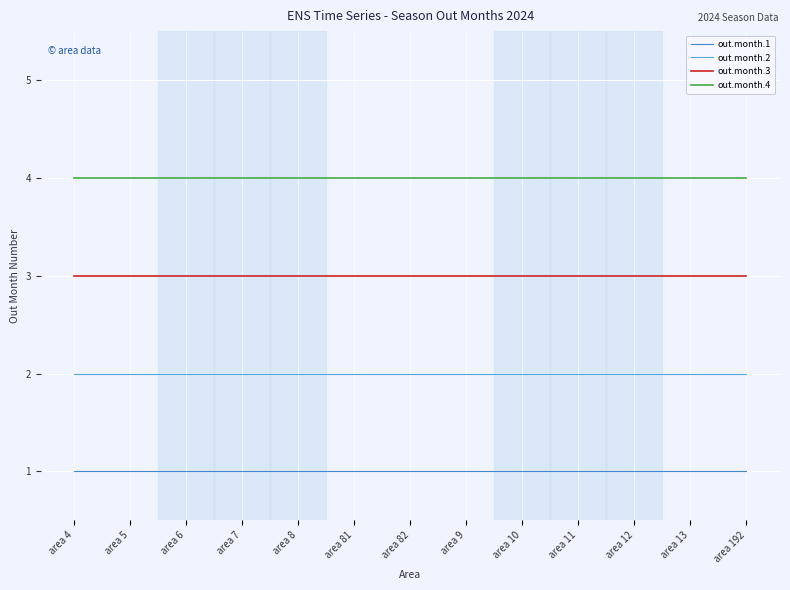

Rank the series by their average value, from highest to lowest.

out.month.4, out.month.3, out.month.2, out.month.1